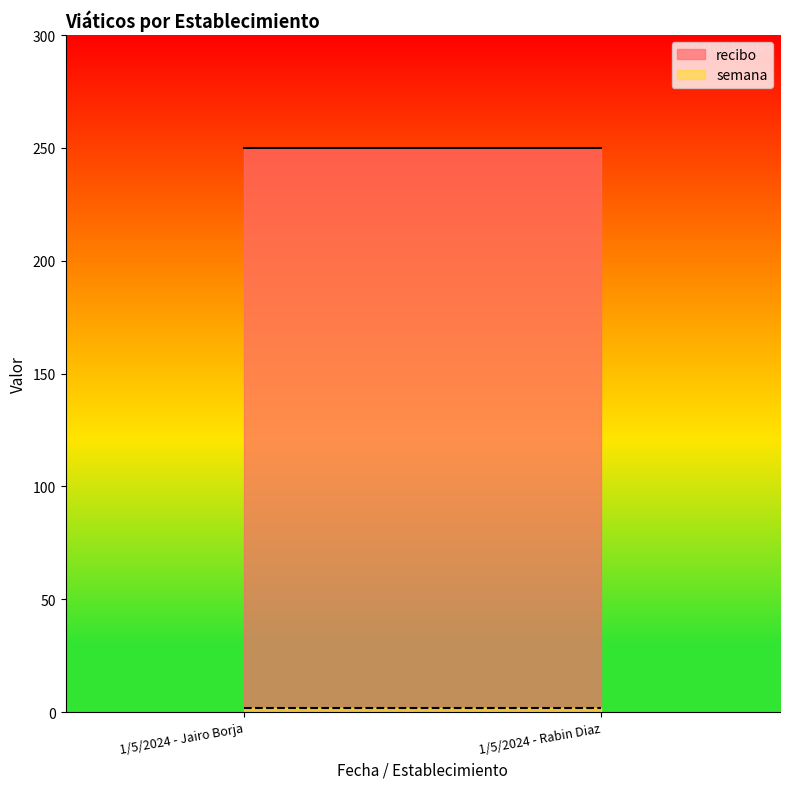

Reading left to right, transcribe all the data shown in this chart.

recibo: 250	250
semana: 2	2